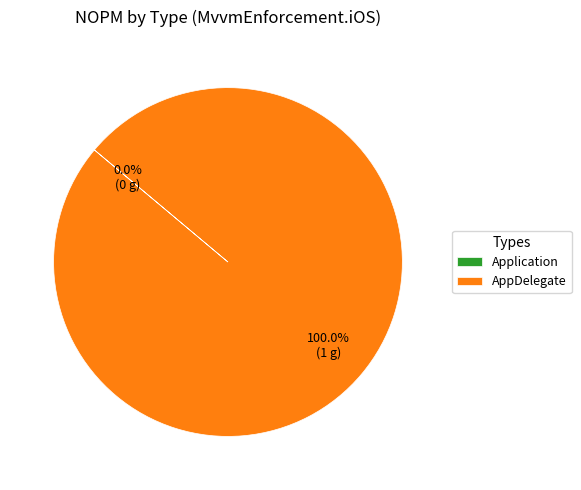

To the nearest percent, what is the combined percentage of Application and AppDelegate?

100%